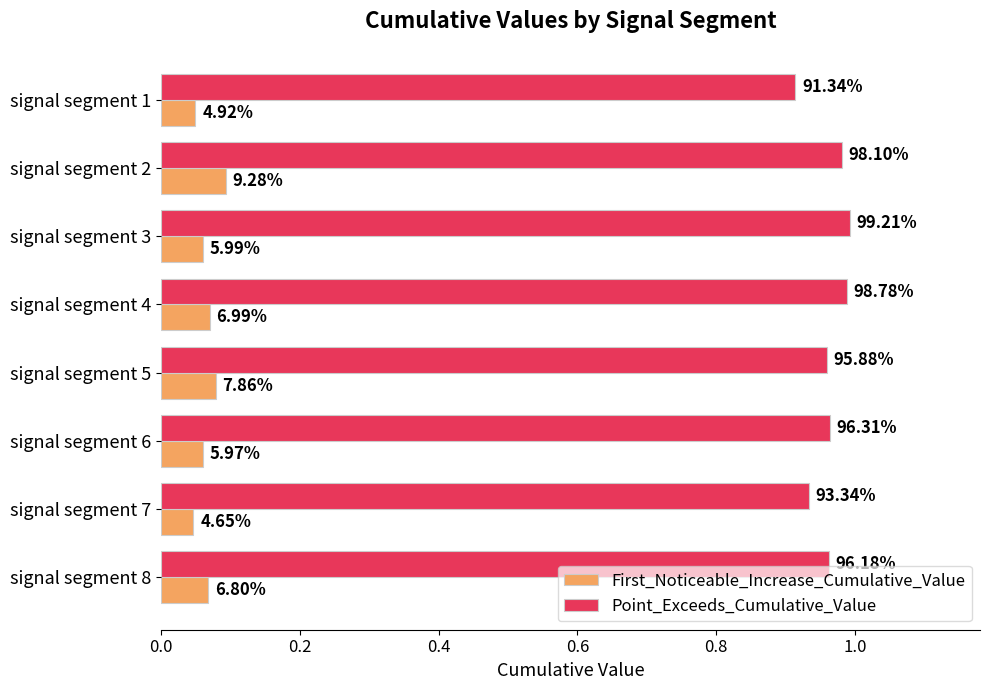

What are all the series names shown in the legend?

First_Noticeable_Increase_Cumulative_Value, Point_Exceeds_Cumulative_Value